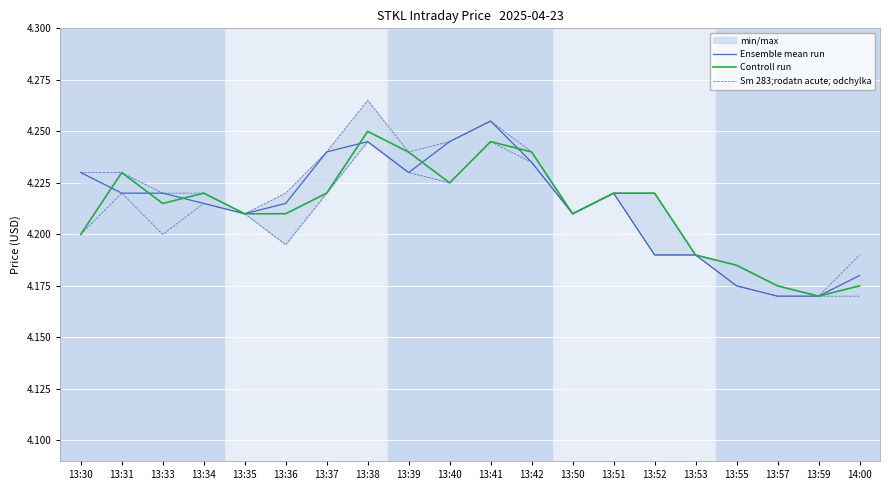

The value of Ensemble mean run at 13:41 is 4.3. True or false?

True